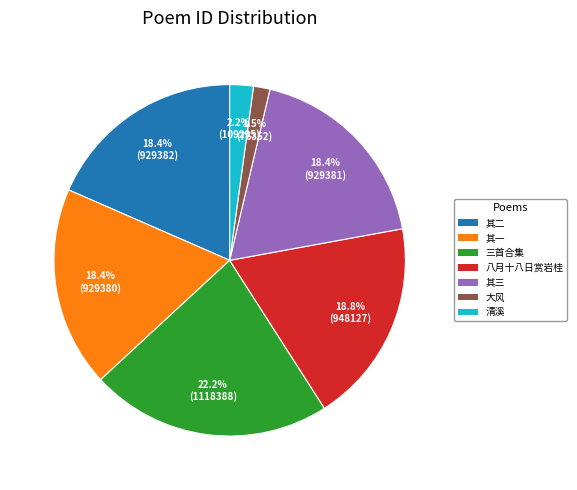

Is there any slice that represents more than half of the pie?

No